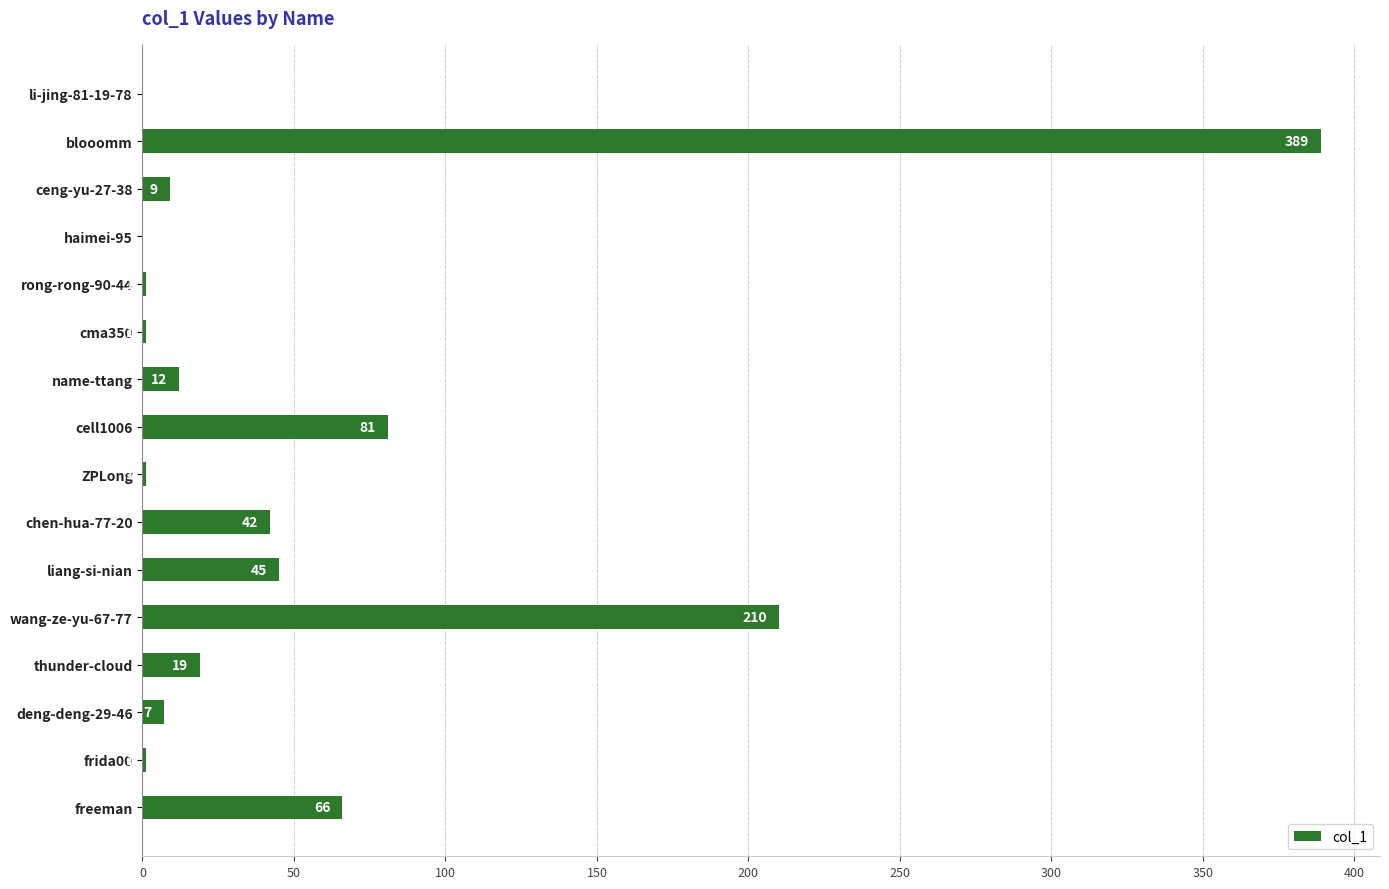

What is the sum of all values?

884